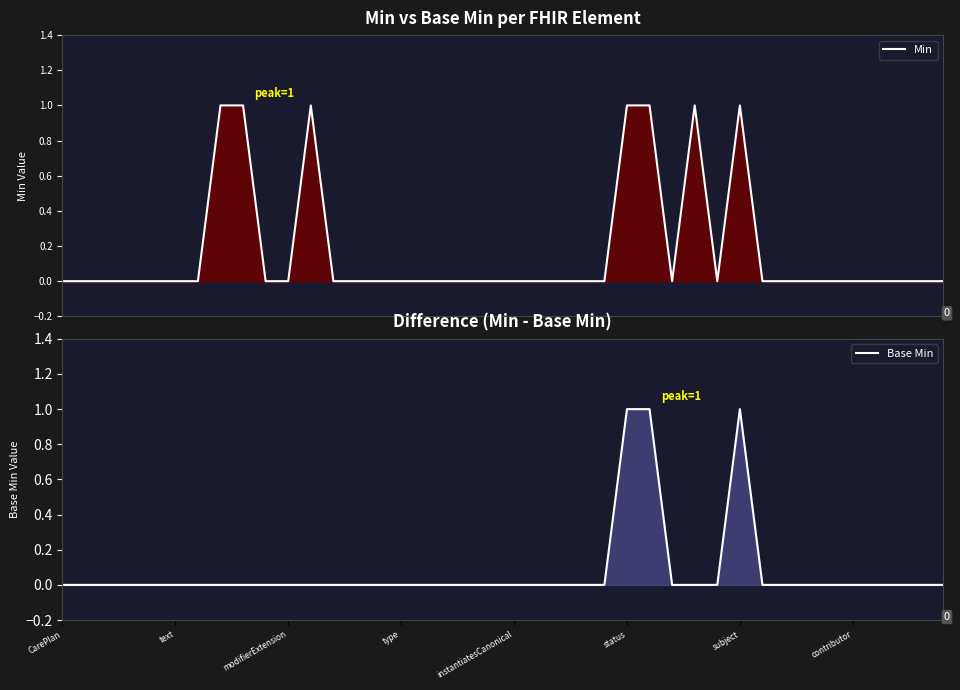

Which has a higher value, 28 or 27?

28